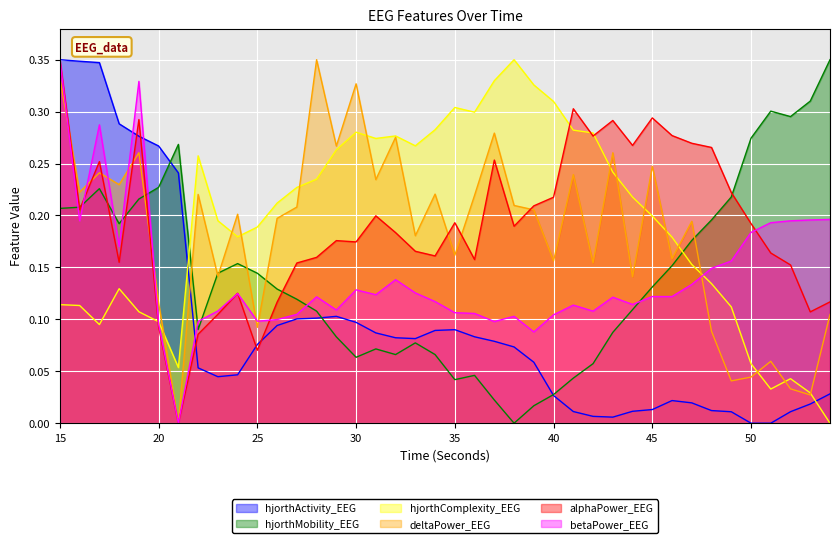

What is the difference between the hjorthComplexity_EEG values at 52 and 22?

0.2